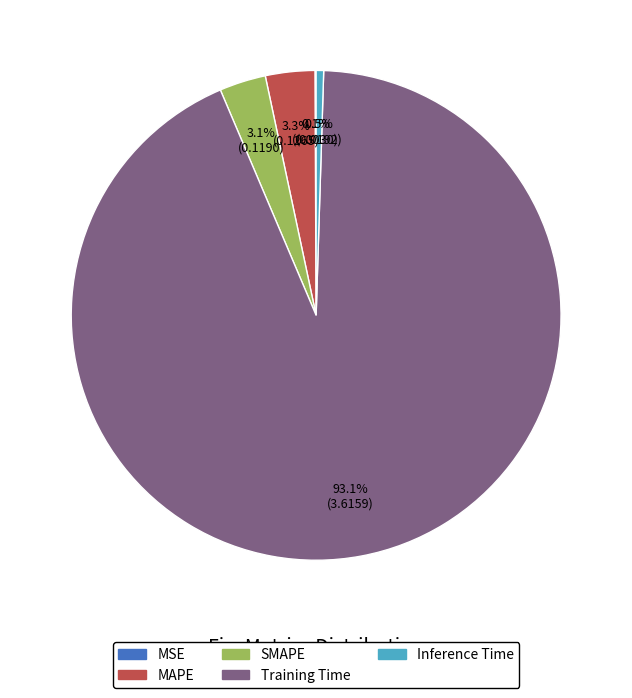

Which slice is the largest?

Training Time